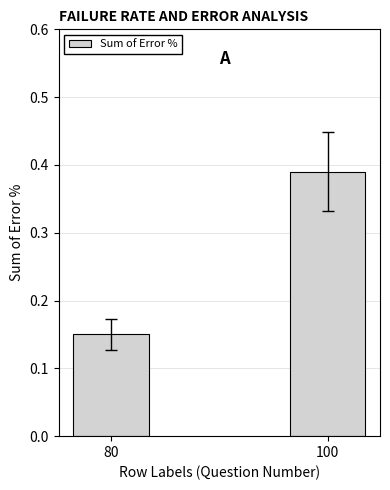

Which category has the lowest value across all series?

80